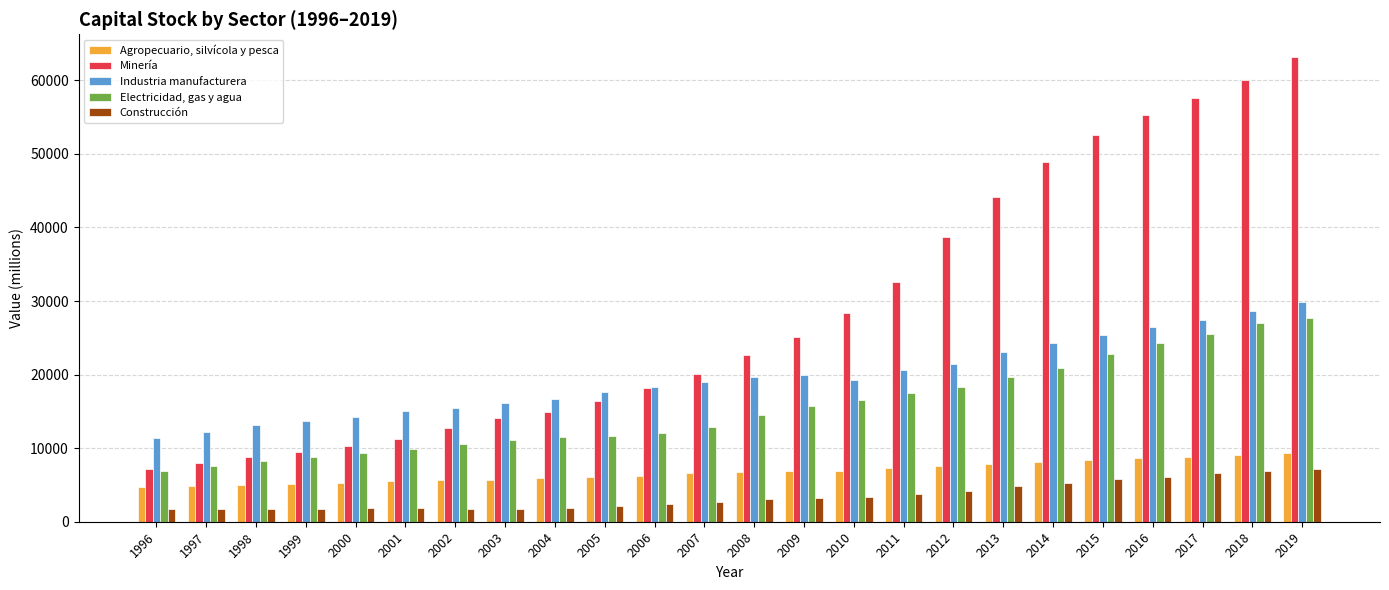

Does the chart contain any negative values?

No